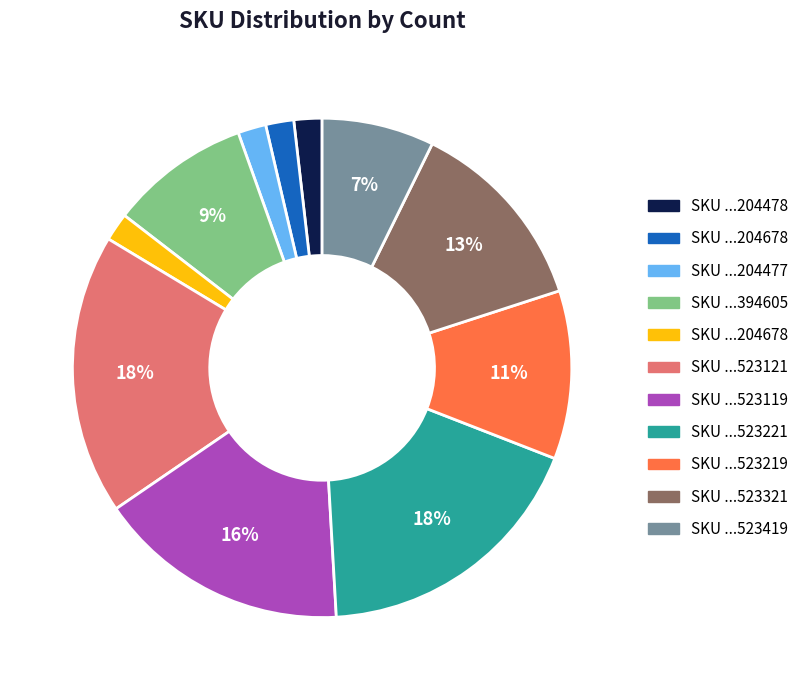

To the nearest percent, what is the difference between the largest and smallest slice percentages?

16%